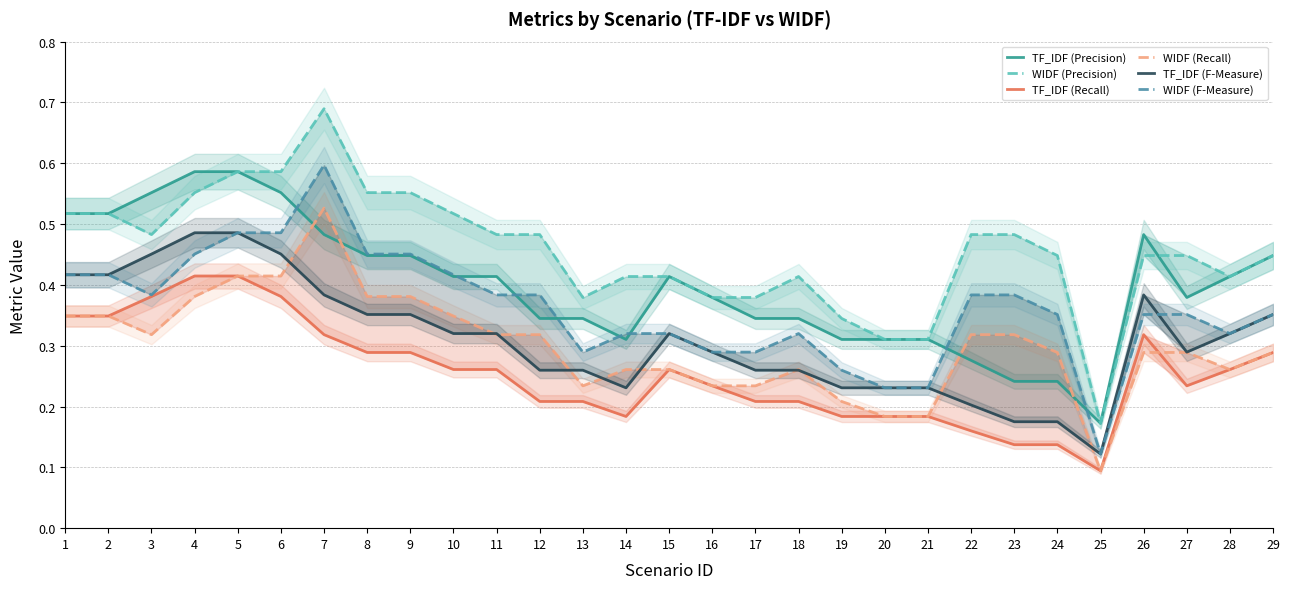

At which category does WIDF (Precision) reach its first local valley?

3